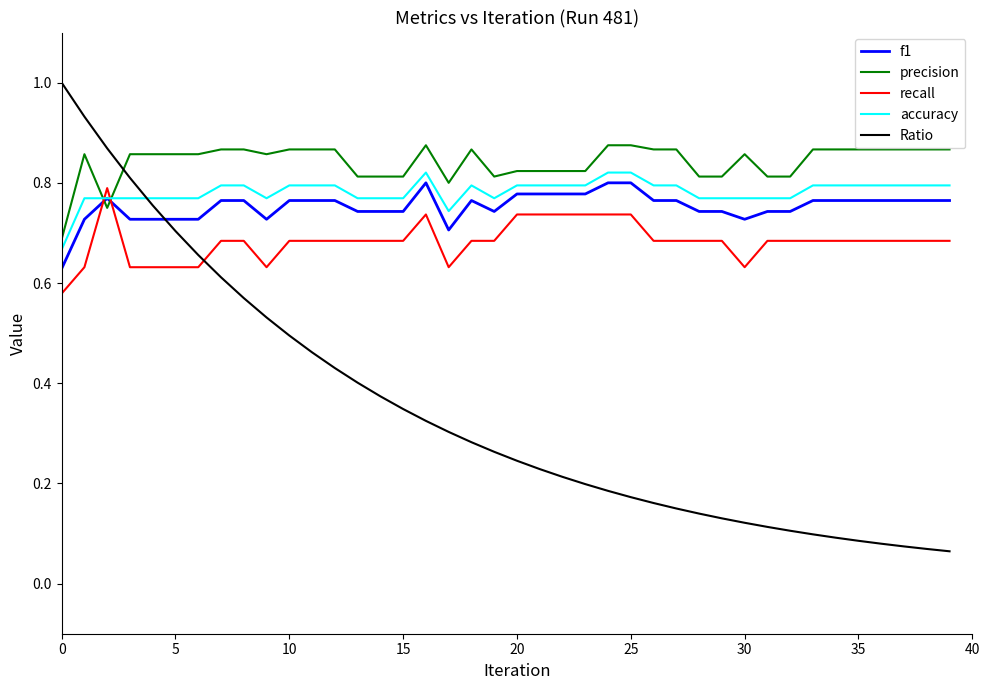

How many lines are shown in the chart?

5